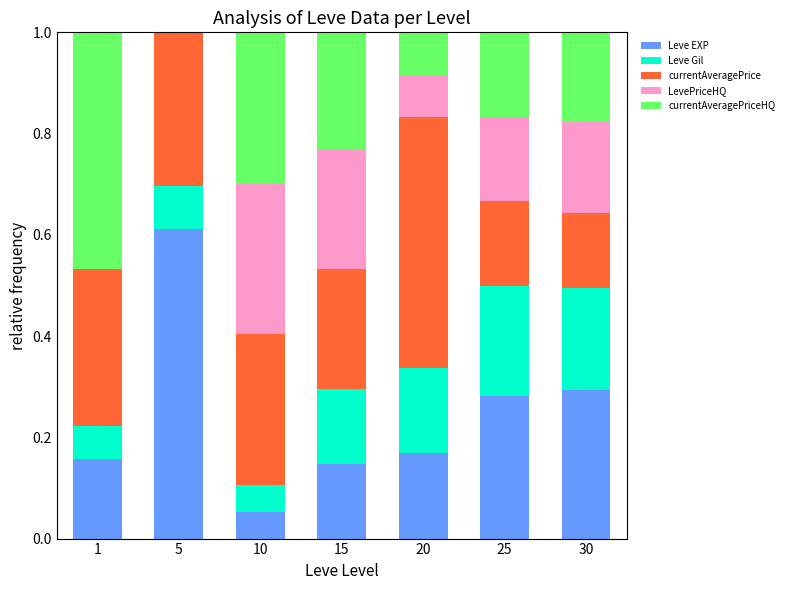

What is the total value across all series at 15?

1.0